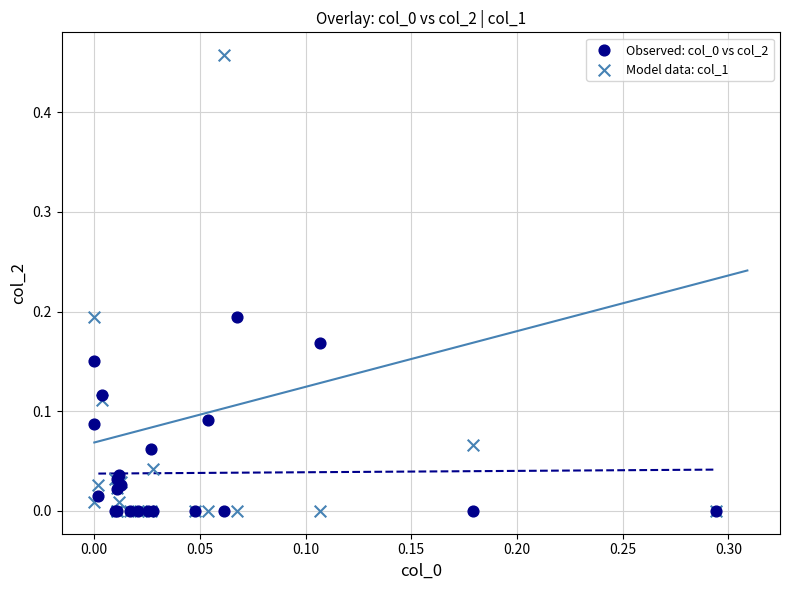

Which series has the largest Y range (max minus min)?

Model data: col_1